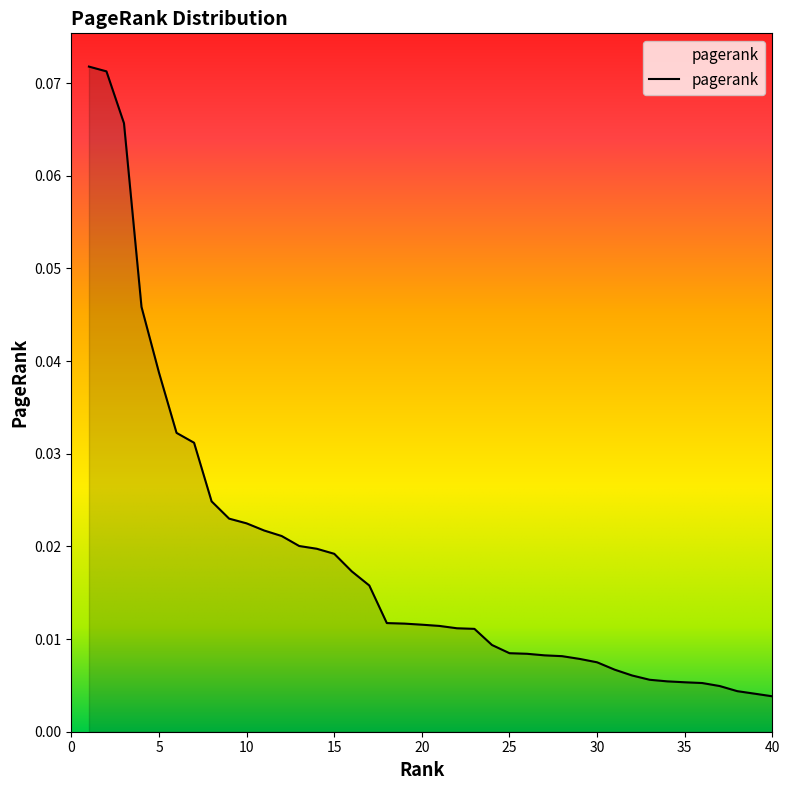

Which label corresponds to the largest value in the chart?

1